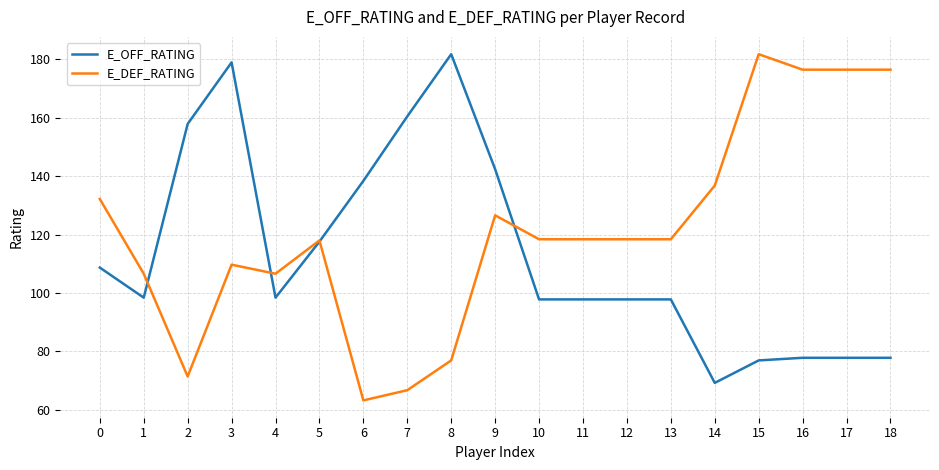

Where is the first local minimum for E_OFF_RATING?

1